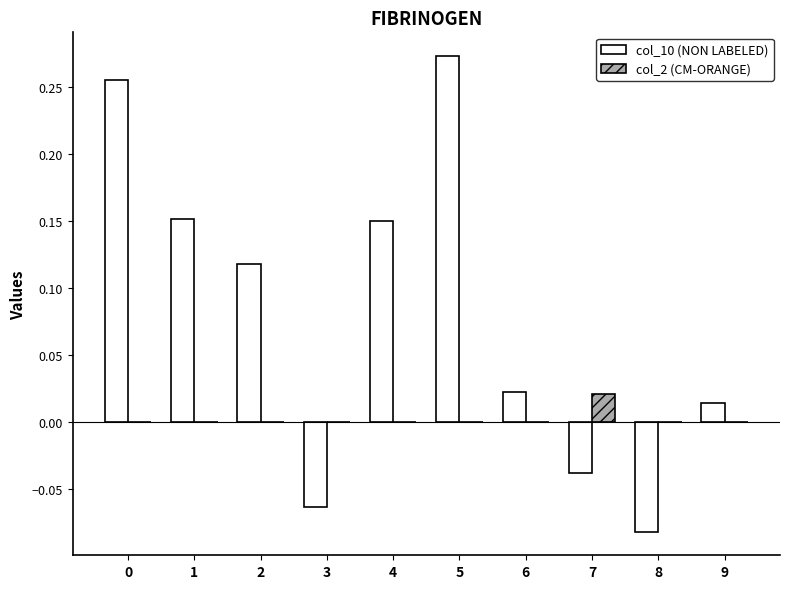

Which series changed the most between 2 and 9?

col_10 (NON LABELED)